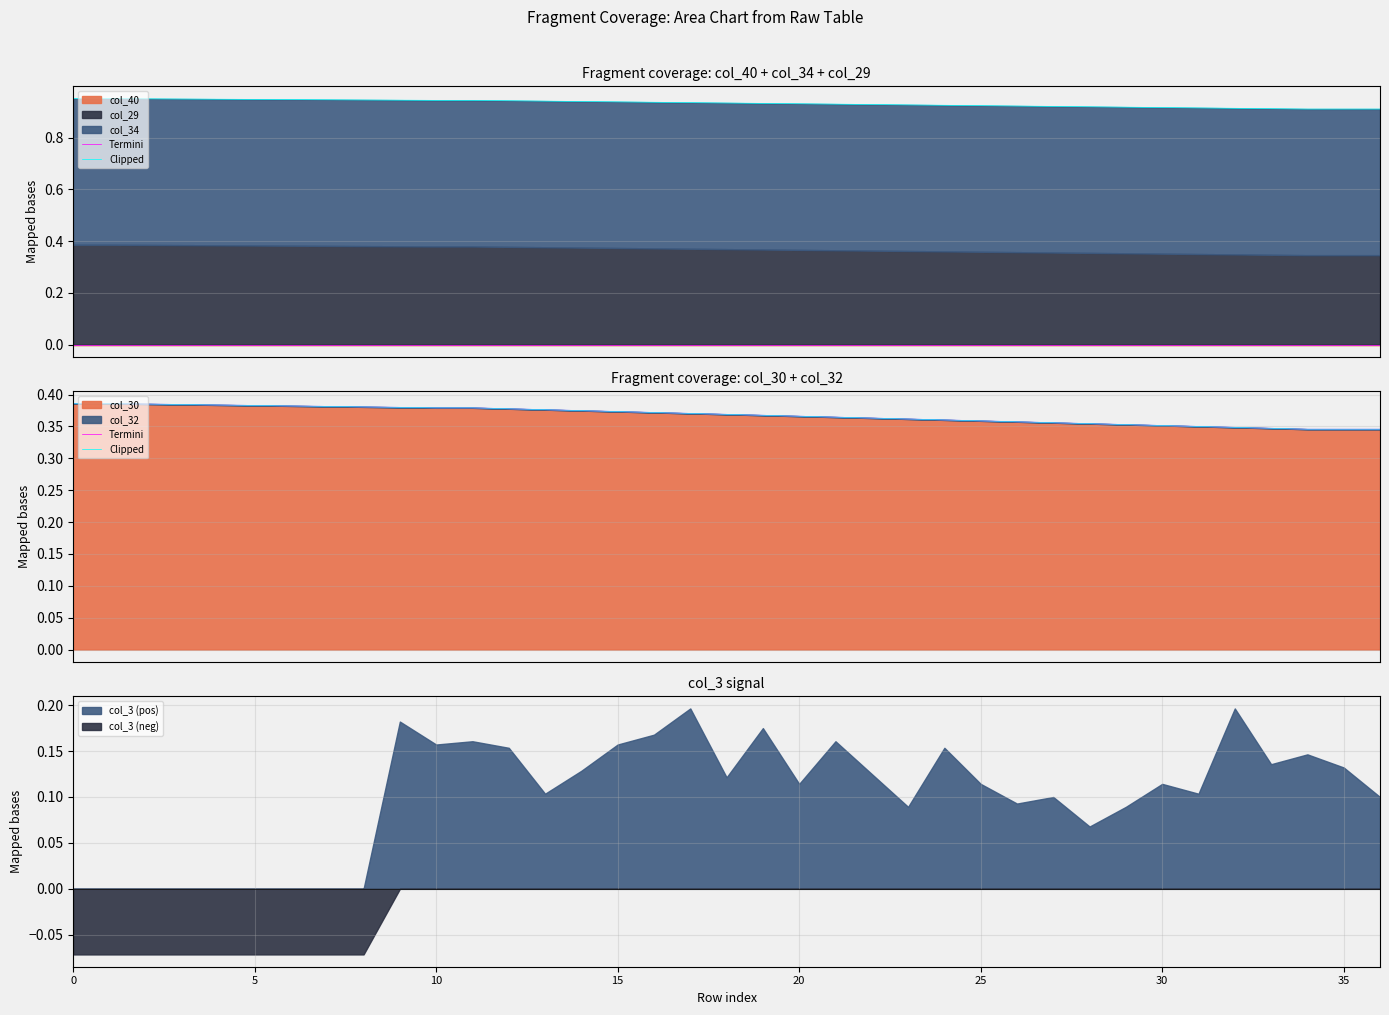

Which series has the largest total across all categories?

Termini